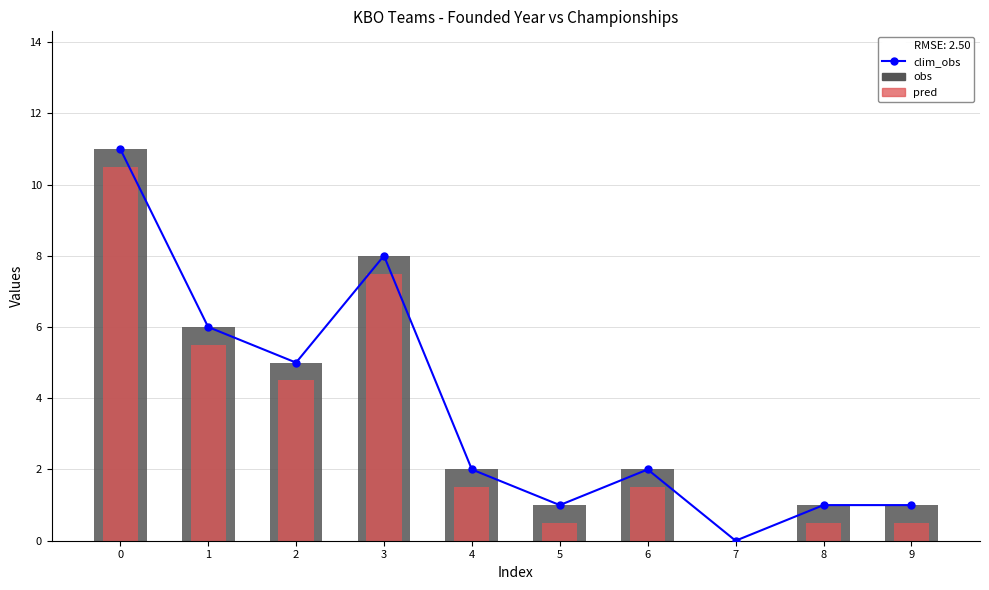

What is the maximum value for clim_obs?

11.0